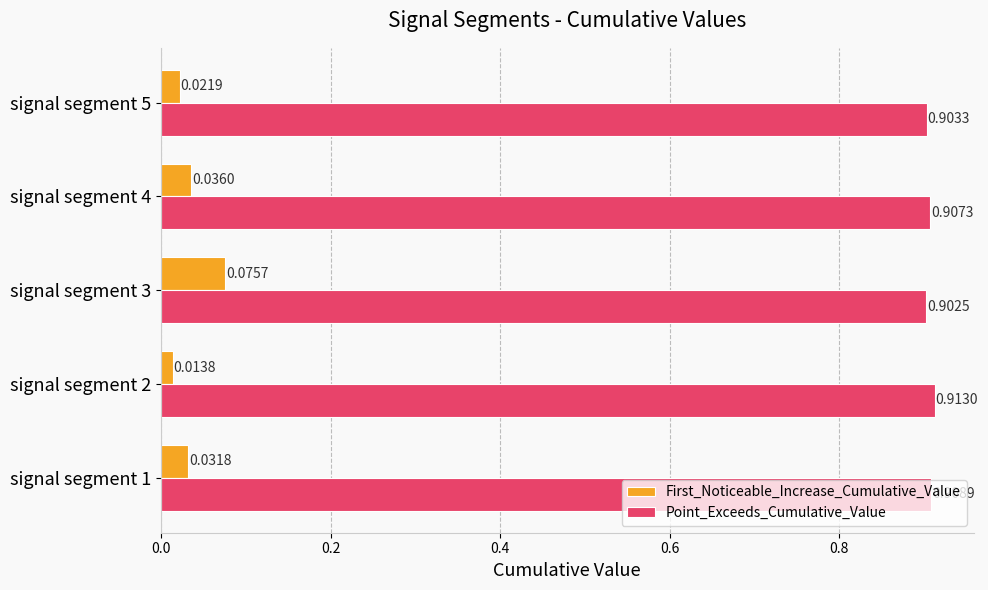

Which series changed the most between signal segment 2 and signal segment 4?

First_Noticeable_Increase_Cumulative_Value